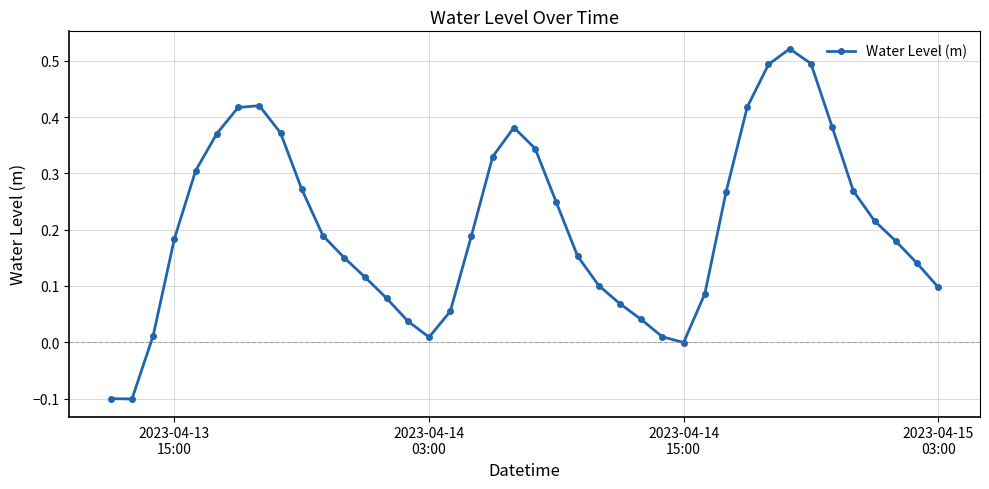

How many series are shown in this chart?

1